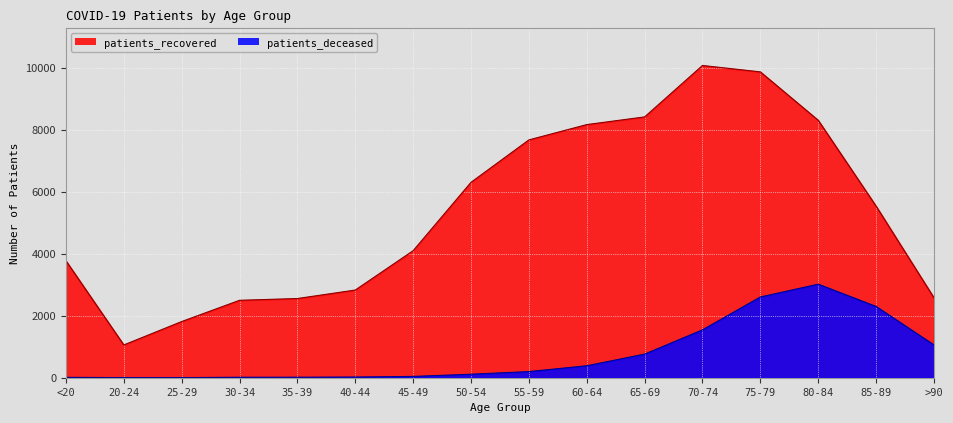

What is the lowest value of the patients_recovered series?

1058